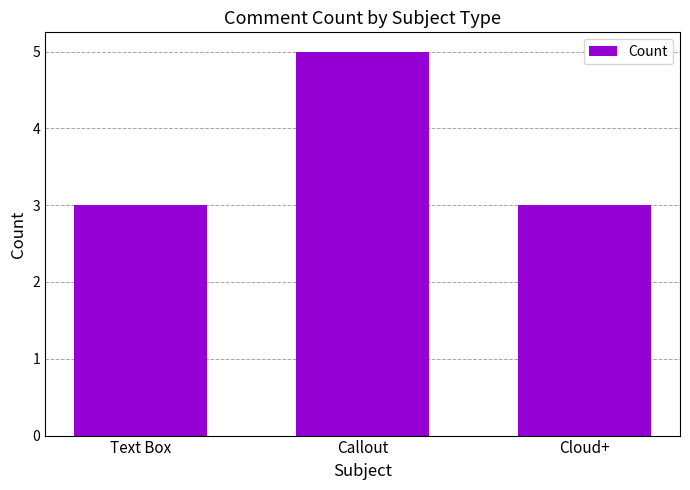

What is the sum of all values?

11